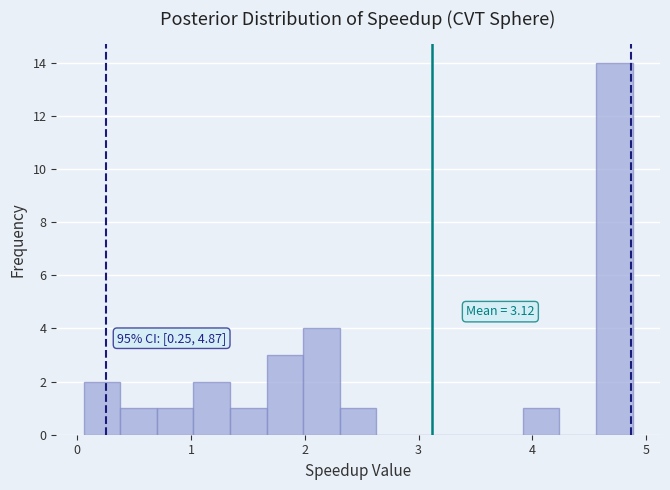

Around what value on the x-axis is the tallest bar? Give the approximate position of its centre, as read against the axis.

4.7